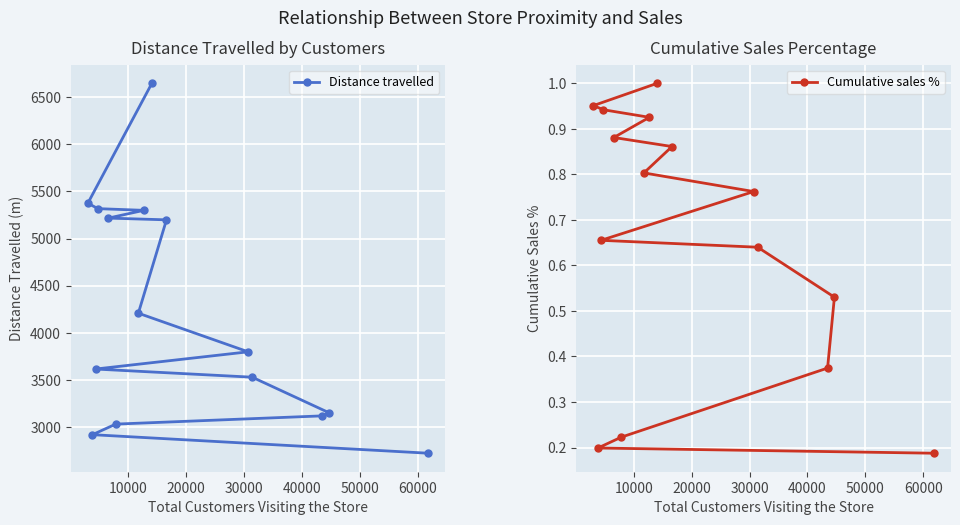

What is the maximum value for Distance travelled?

6648.8